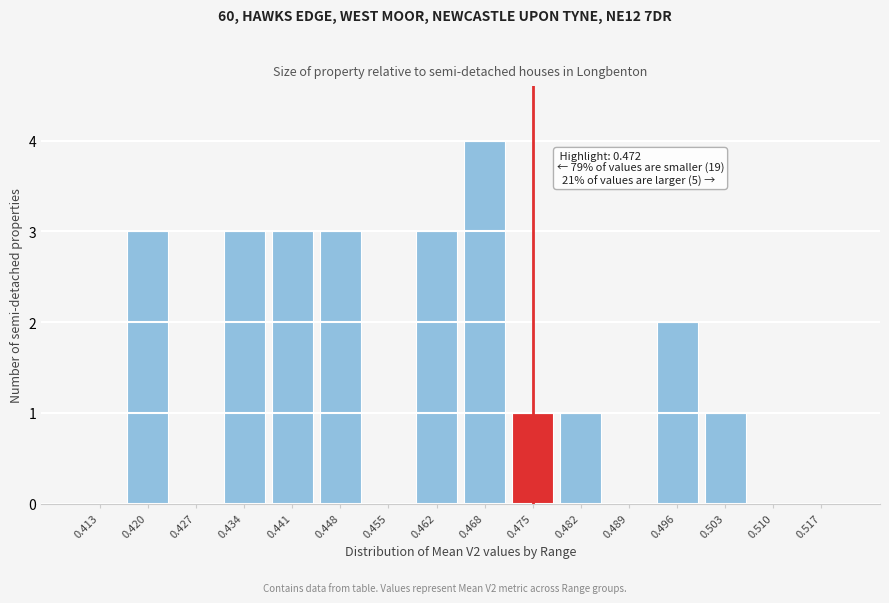

Reading left to right, extract all data points from this chart.

0.413=0	0.420=3	0.427=0	0.434=3	0.441=3	0.448=3	0.455=0	0.462=3	0.468=4	0.475=1	0.482=1	0.489=0	0.496=2	0.503=1	0.510=0	0.517=0